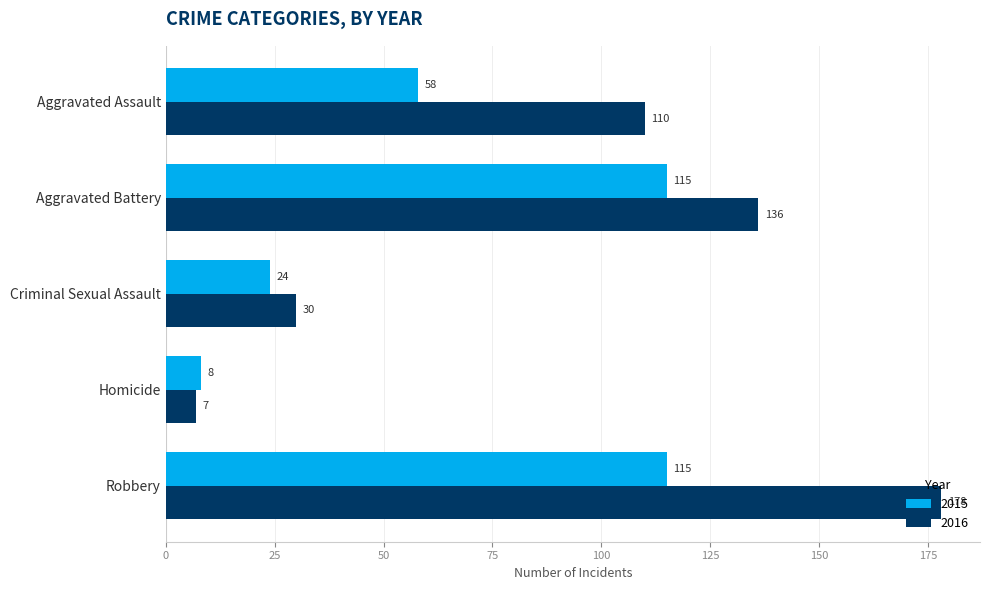

True or false: 2016 has a value of 35 at Aggravated Assault.

False